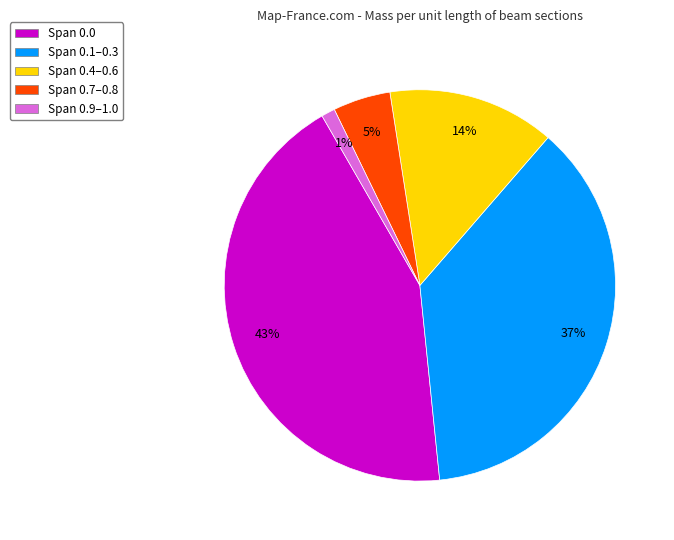

Combined, do Span 0.1–0.3 and Span 0.7–0.8 account for over 50%?

No